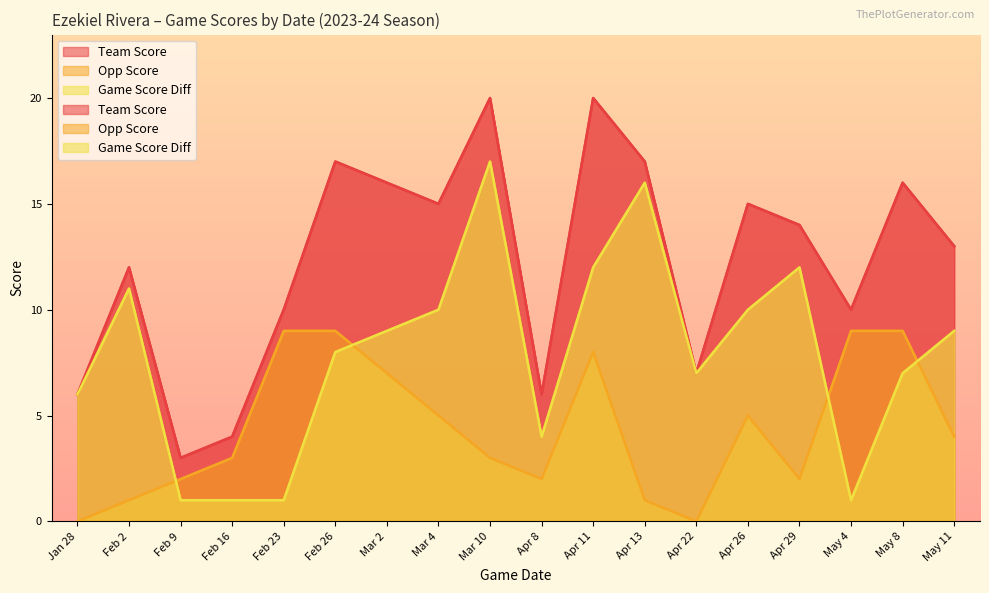

Where is the first local maximum for game_score_diff?

Feb 2